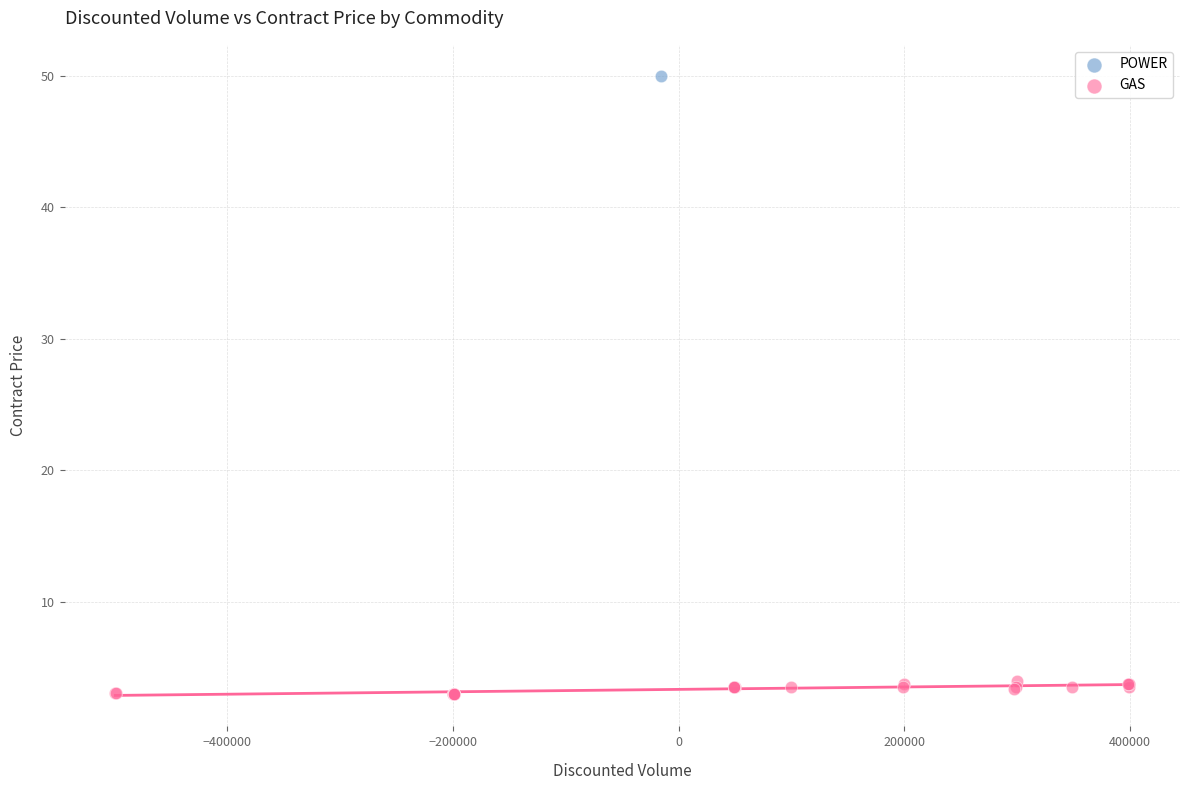

What are all the series names shown in the legend?

POWER, GAS